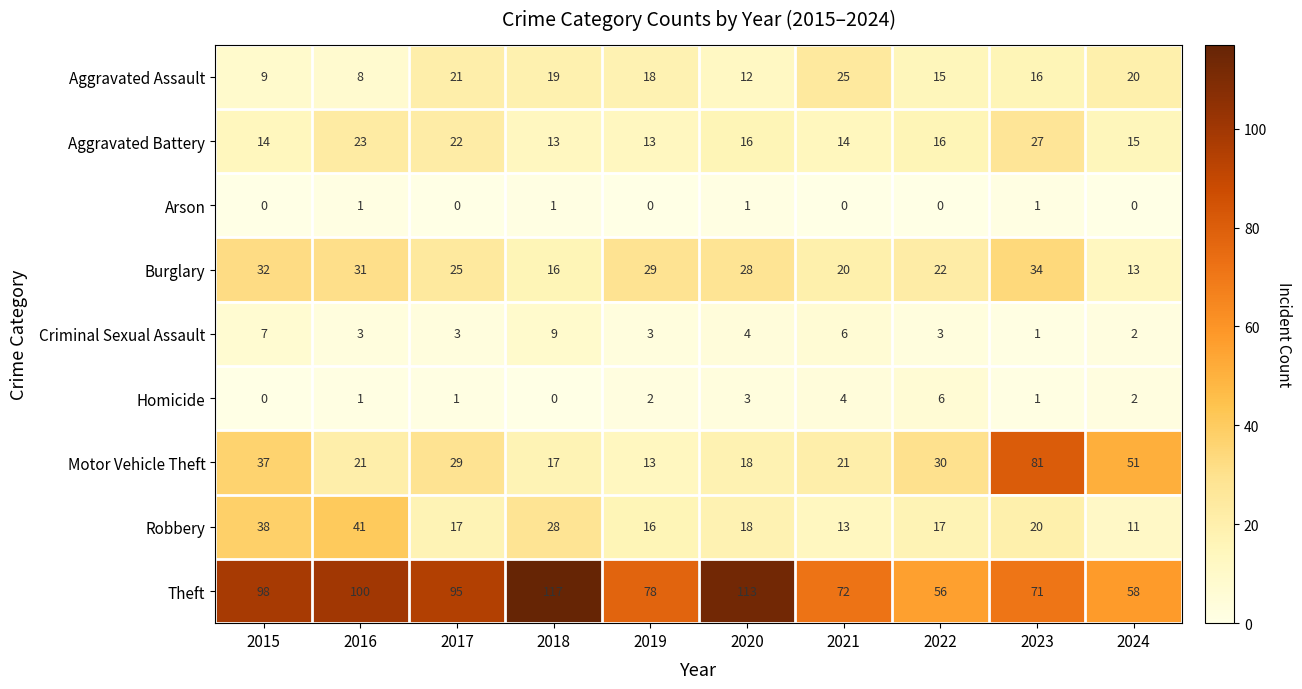

What is the total value across all series at 2017?

213